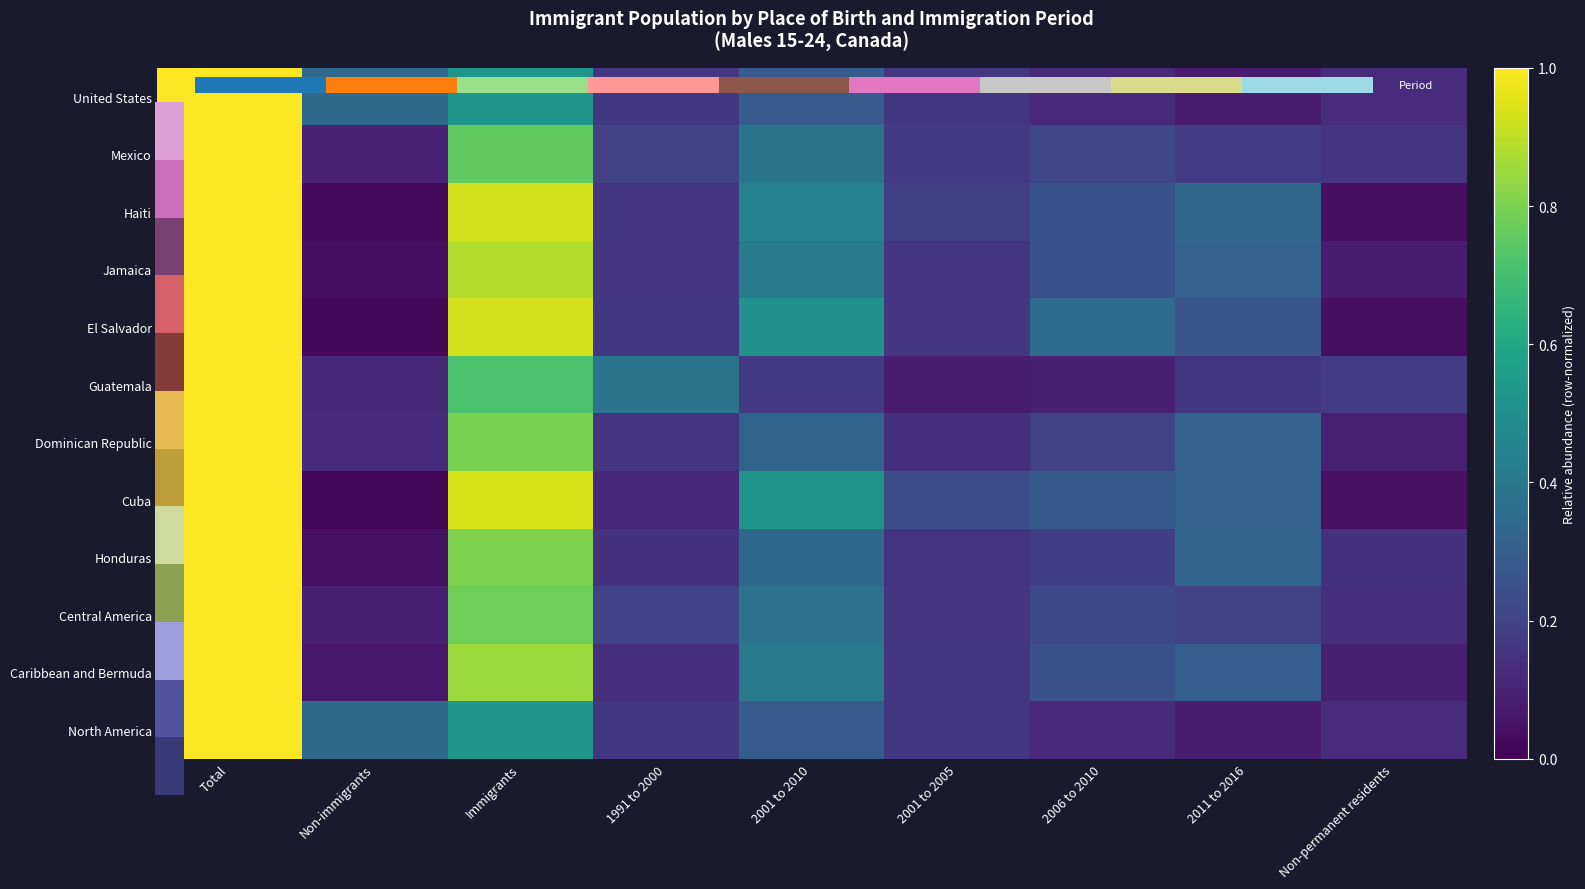

The United States series shows 0.6 at Non-immigrants. True or false?

False